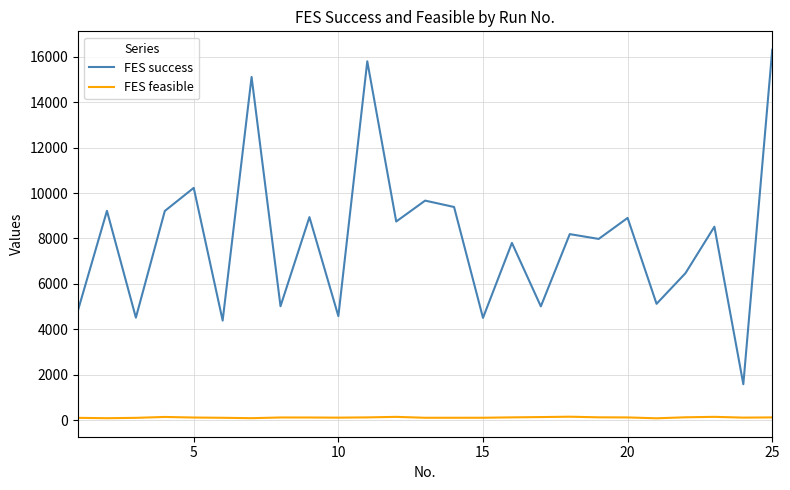

Which series has the largest range (max minus min)?

FES success